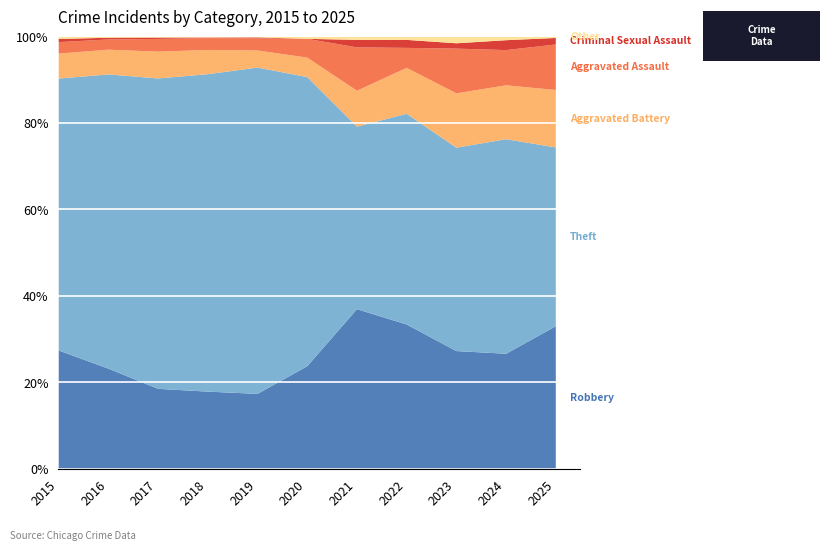

At which label does Aggravated Battery reach its peak?

2025